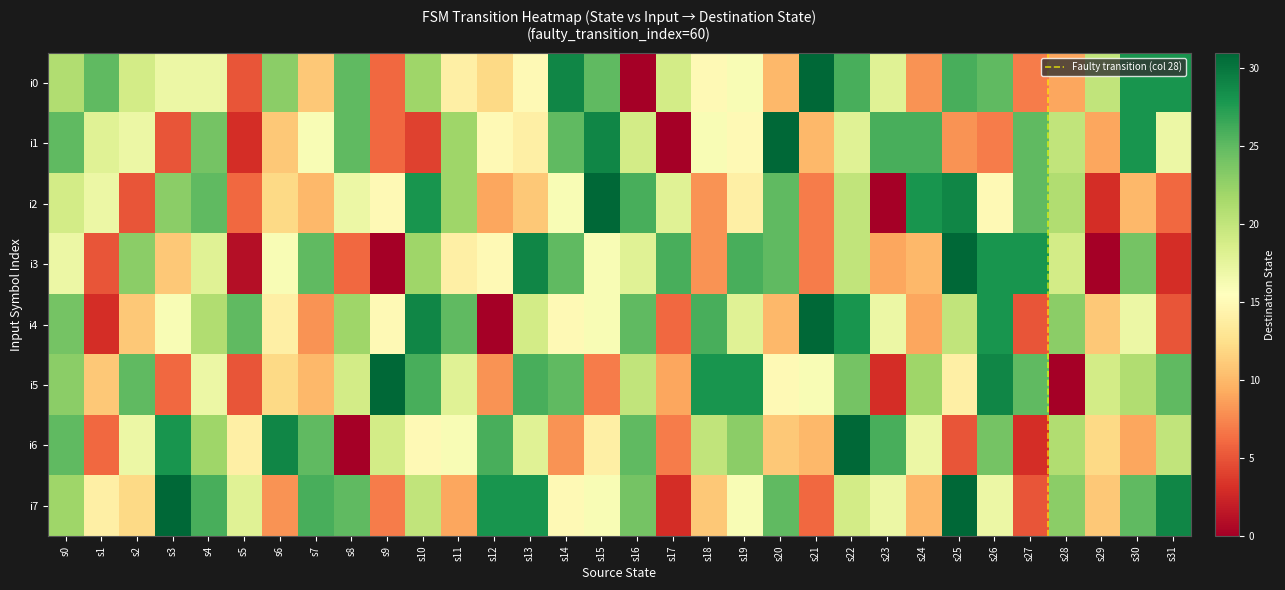

Which series has the largest total across all categories?

7